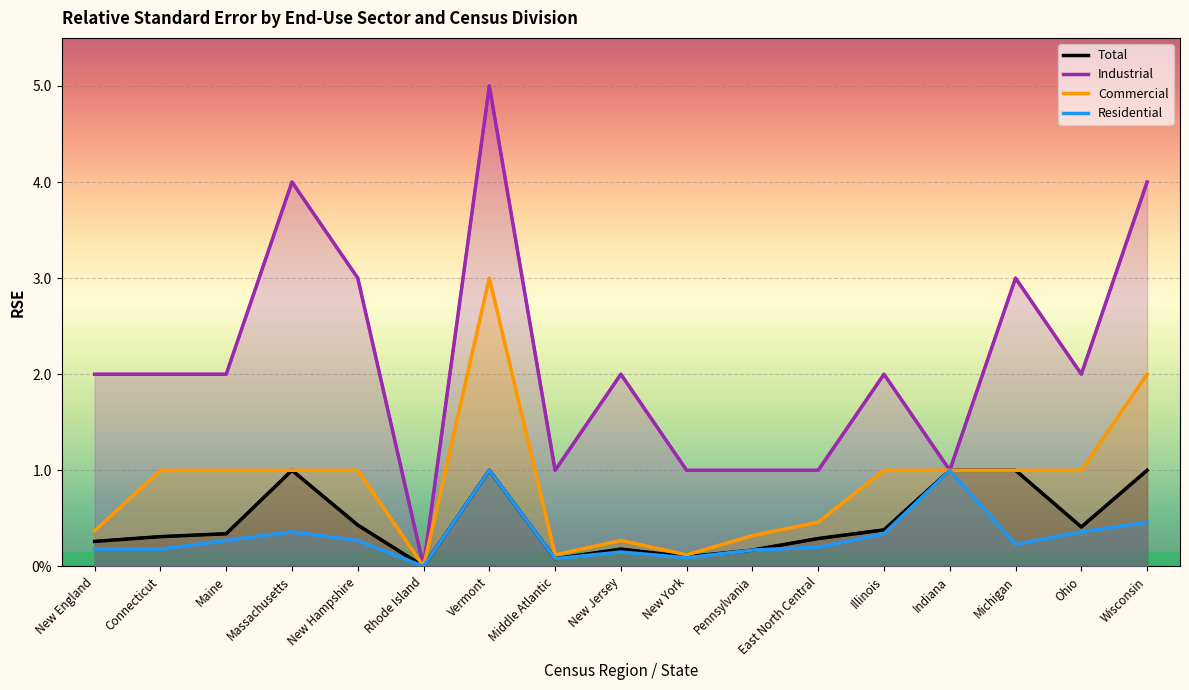

Read the Total value at Pennsylvania.

0.2